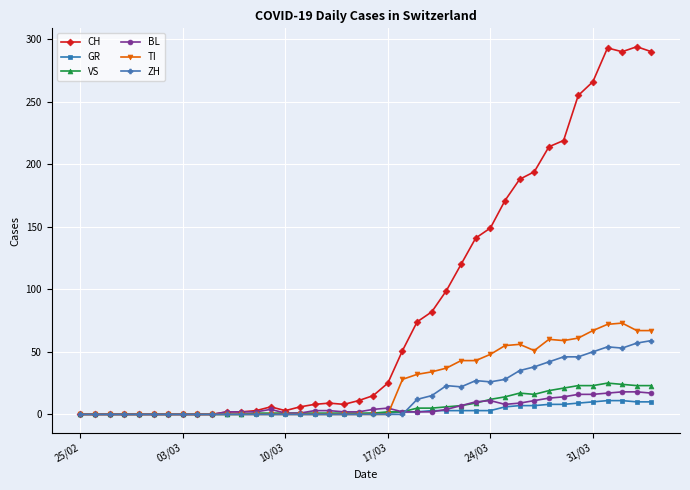

What are all the series names shown in the legend?

CH, GR, VS, BL, TI, ZH